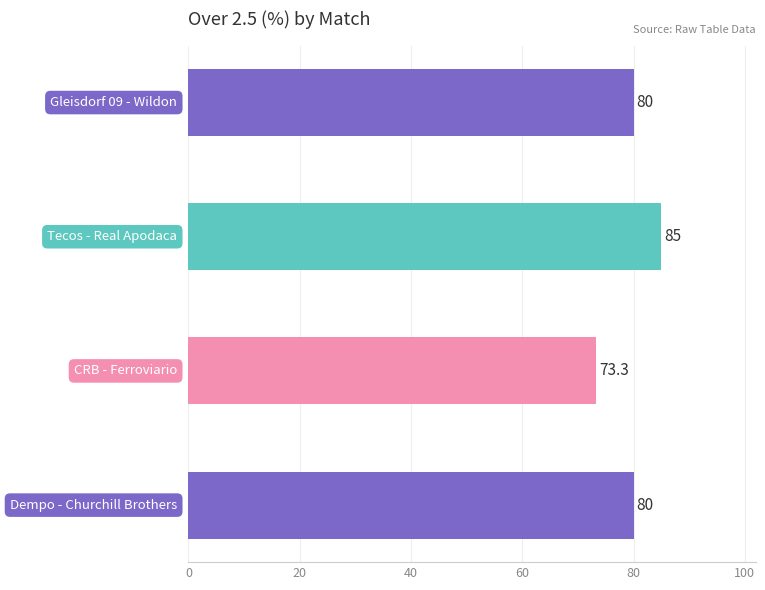

Reading bottom to top, what are all the values shown in this chart?

80.0	73.3	85.0	80.0